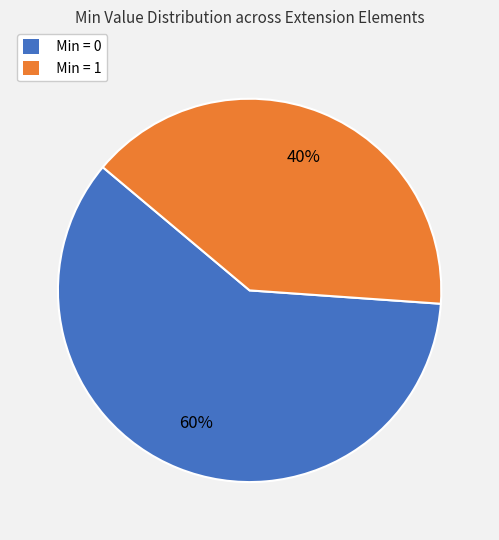

Count the number of slices in the pie.

2